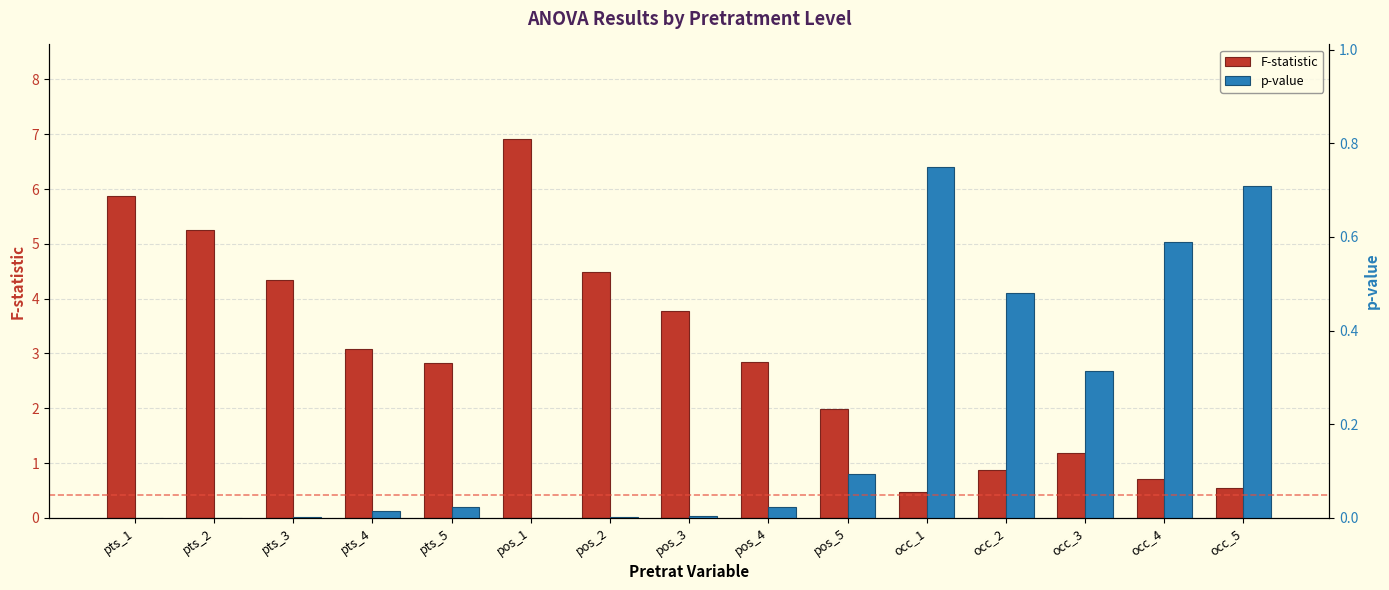

What position from the left is occ_4?

14